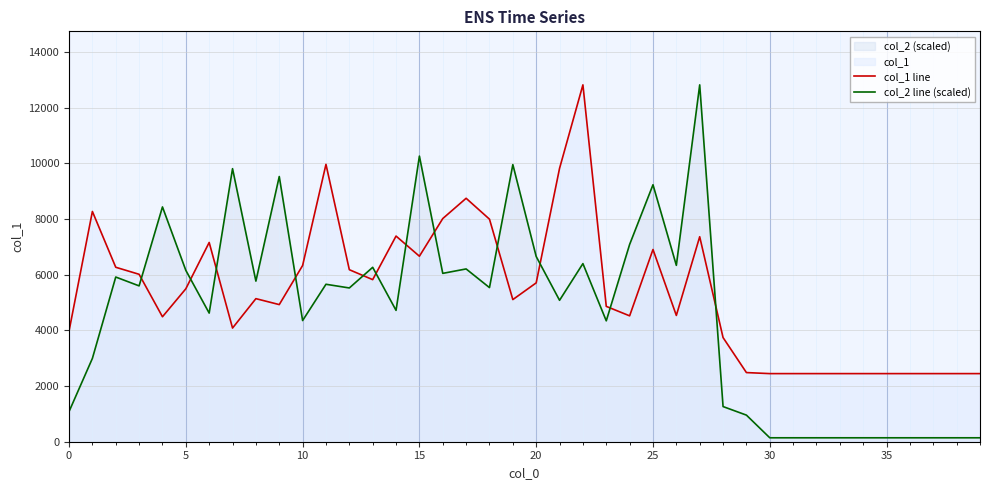

What is the maximum value shown in the chart?

12825.0